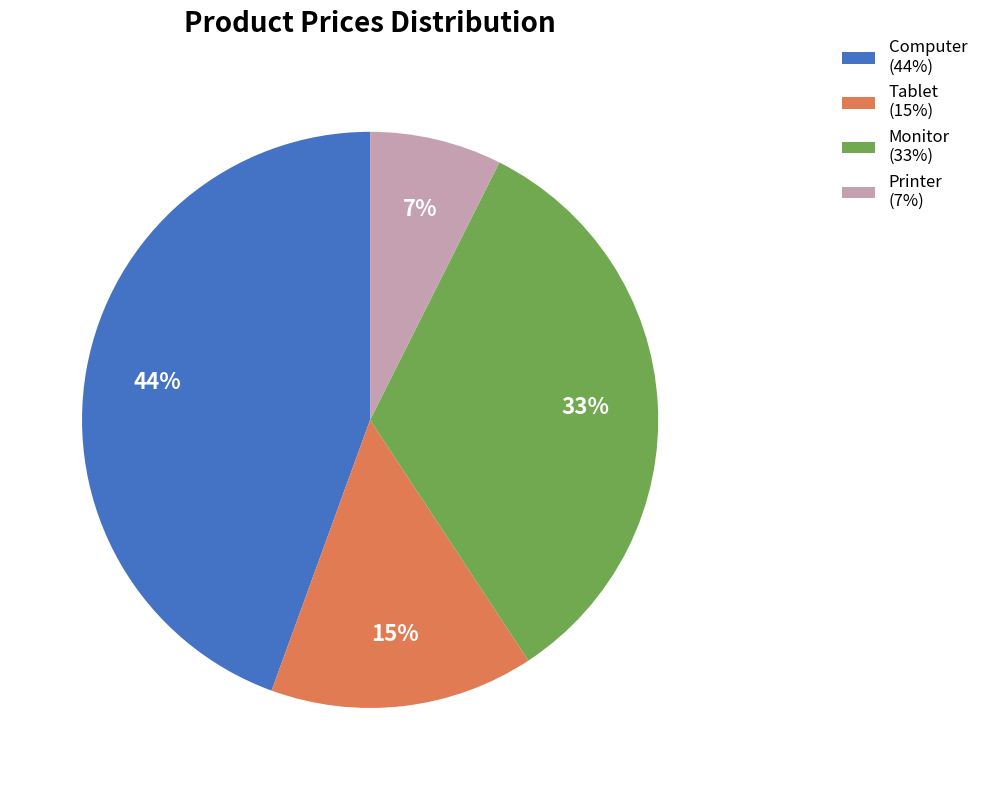

Which category has the biggest portion of the pie?

Computer